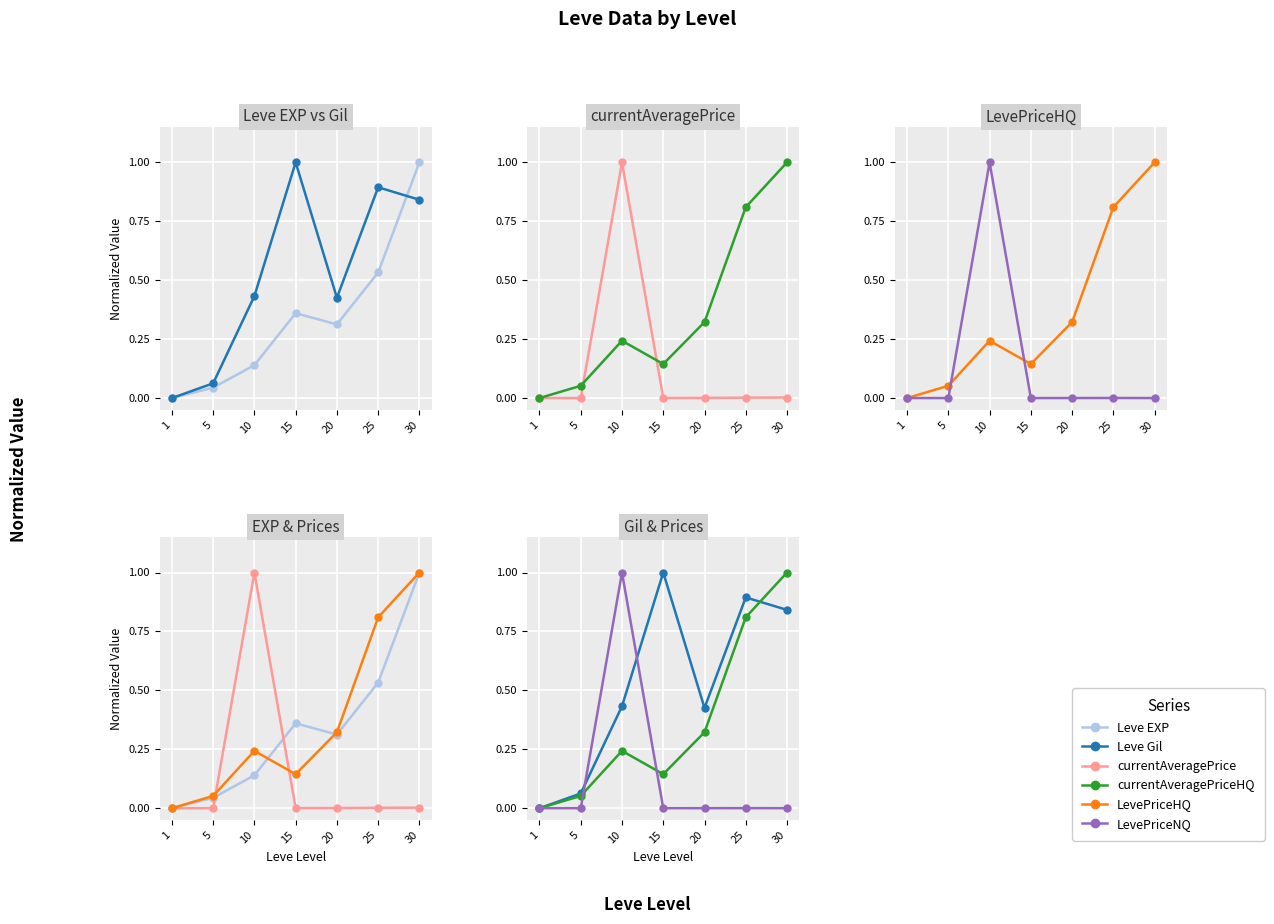

Reading left to right, what are all the values shown in this chart?

Leve EXP: 0.0	0.0	0.1	0.4	0.3	0.5	1.0
Leve Gil: 0.0	0.1	0.4	1.0	0.4	0.9	0.8
currentAveragePrice: 0.0	0.0	1.0	0.0	0.0	0.0	0.0
currentAveragePriceHQ: 0.0	0.1	0.2	0.1	0.3	0.8	1.0
LevePriceHQ: 0.0	0.1	0.2	0.1	0.3	0.8	1.0
LevePriceNQ: 0.0	0.0	1.0	0.0	0.0	0.0	0.0